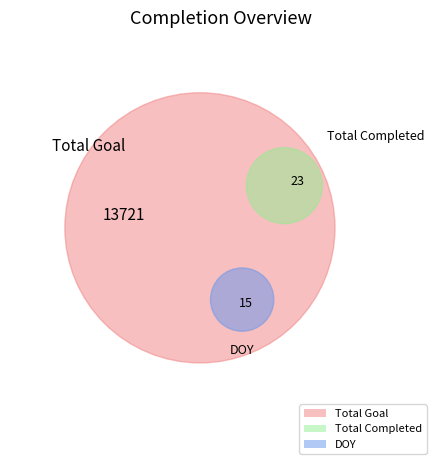

Is Total Completed the majority of the pie?

No